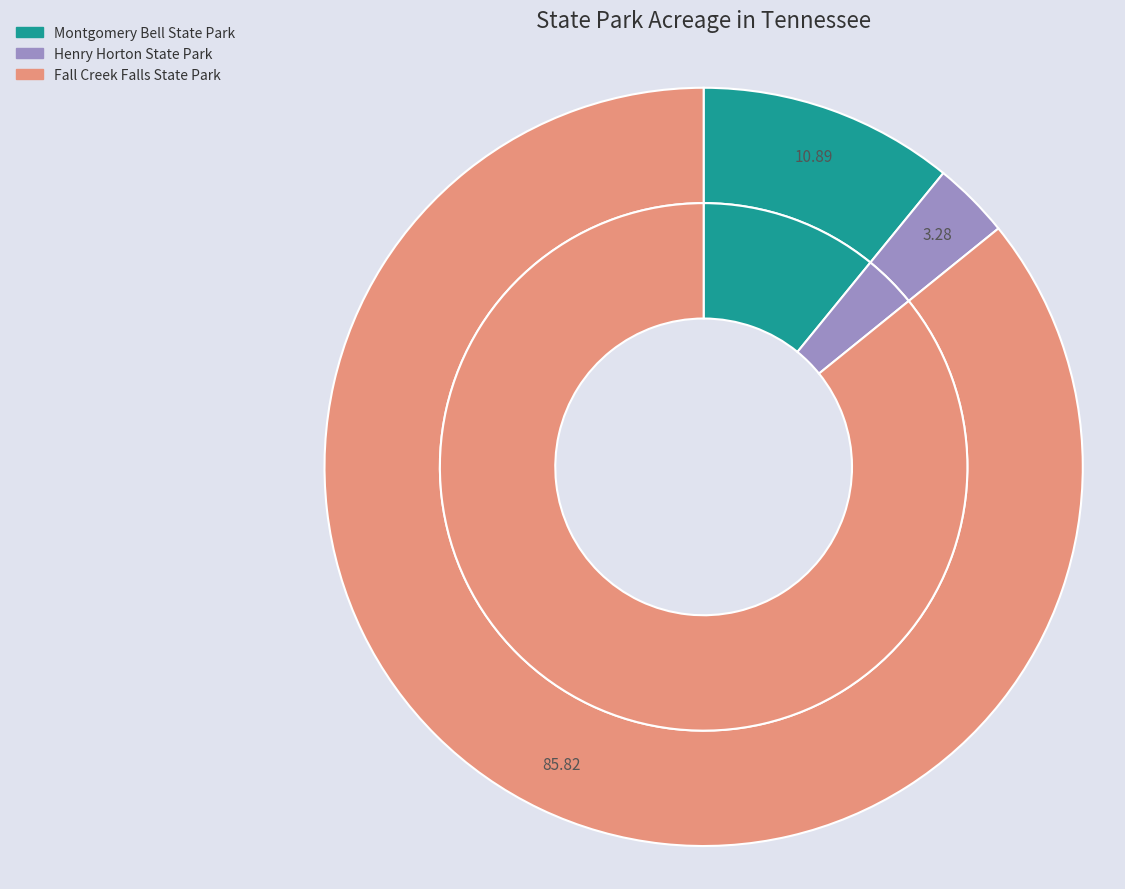

Combined, do Henry Horton State Park and Montgomery Bell State Park account for over 50%?

No